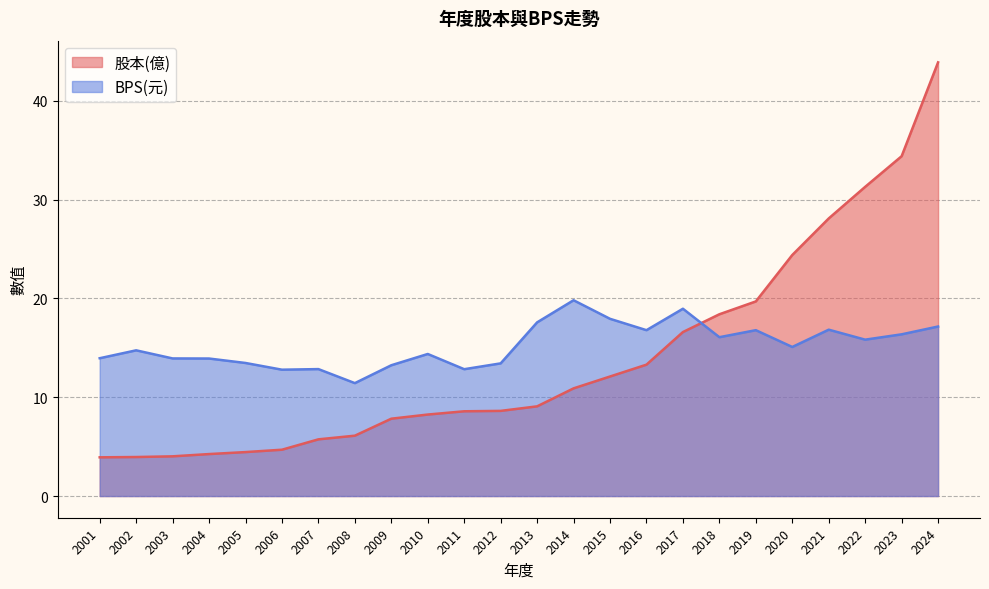

How many intersections are there between BPS(元) and 股本(億)?

1